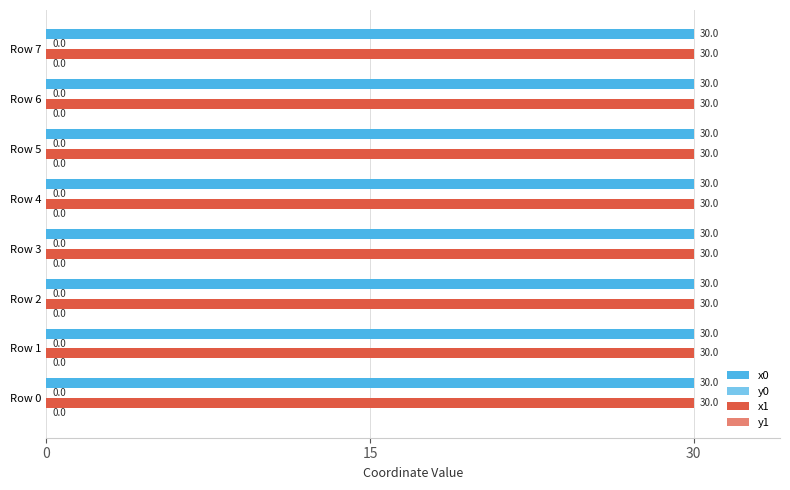

How many distinct data groups are displayed?

4